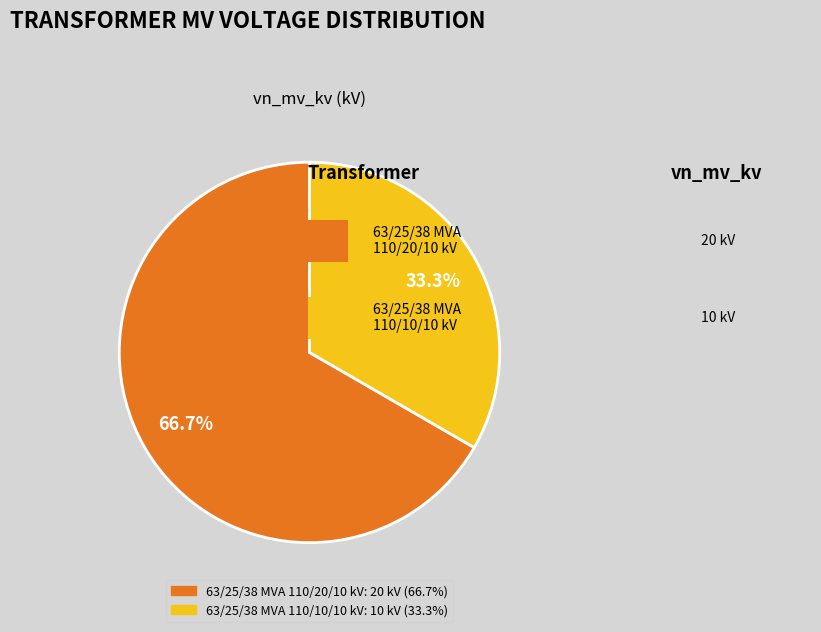

Count the number of slices in the pie.

2